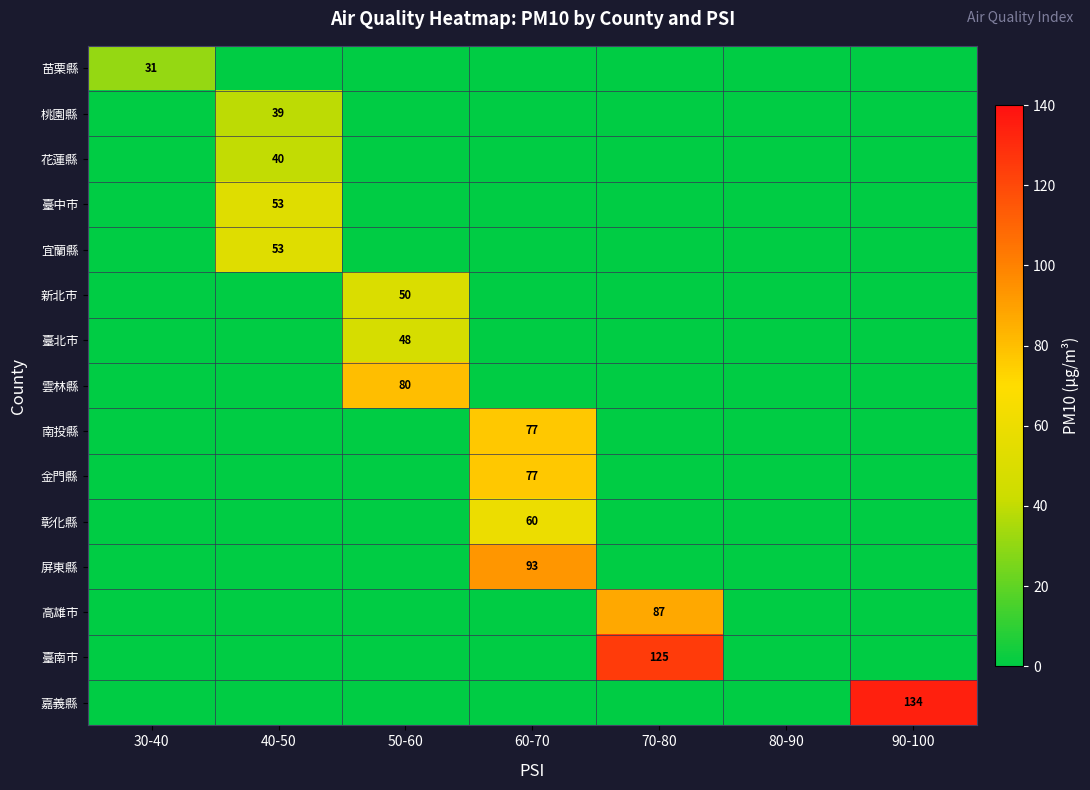

The 桃園縣 series shows 12 at 40-50. True or false?

False